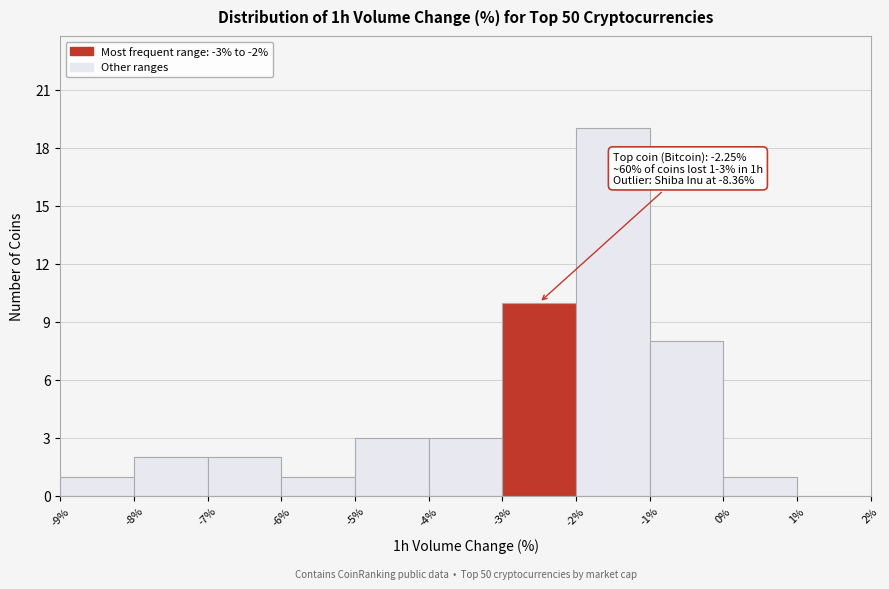

Which range on the x-axis has the tallest bar?

-2% to -1%